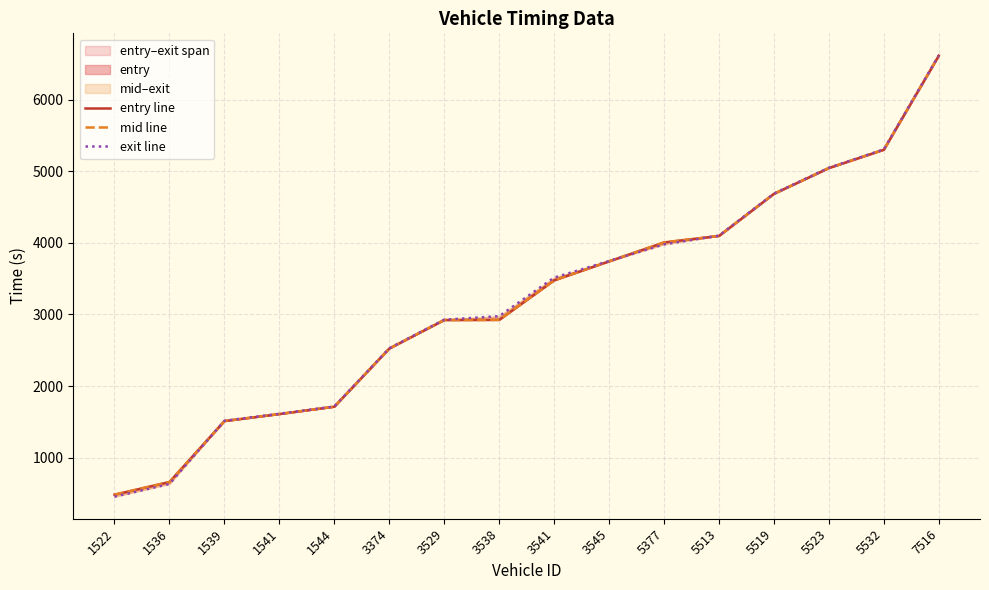

Read the entry line value at 1541.

1608.7